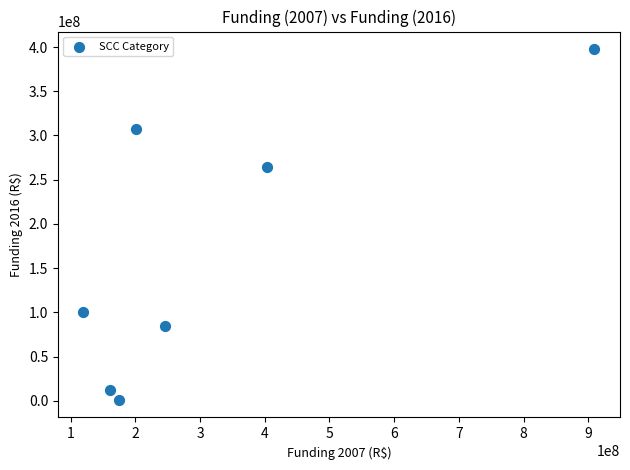

What is the average Y value?

166688540.2